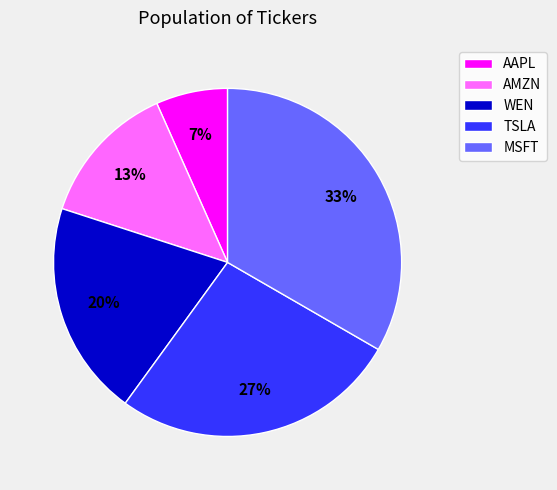

What is the ratio of the value at MSFT to the value at AMZN?

2.5